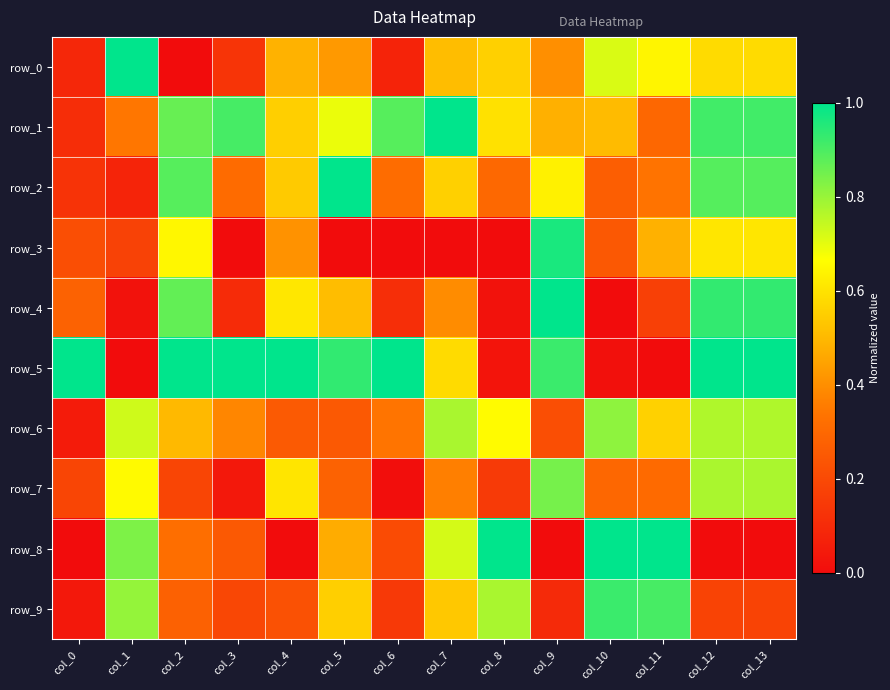

What is the difference between the second highest and second lowest values in the row_6 series?

0.6